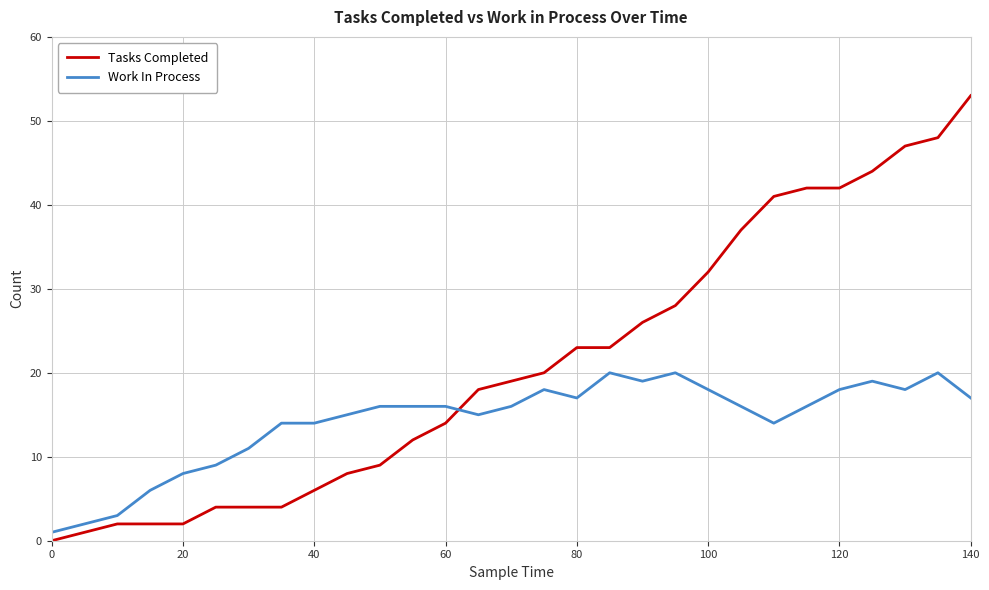

Which series has the largest total across all categories?

Tasks Completed